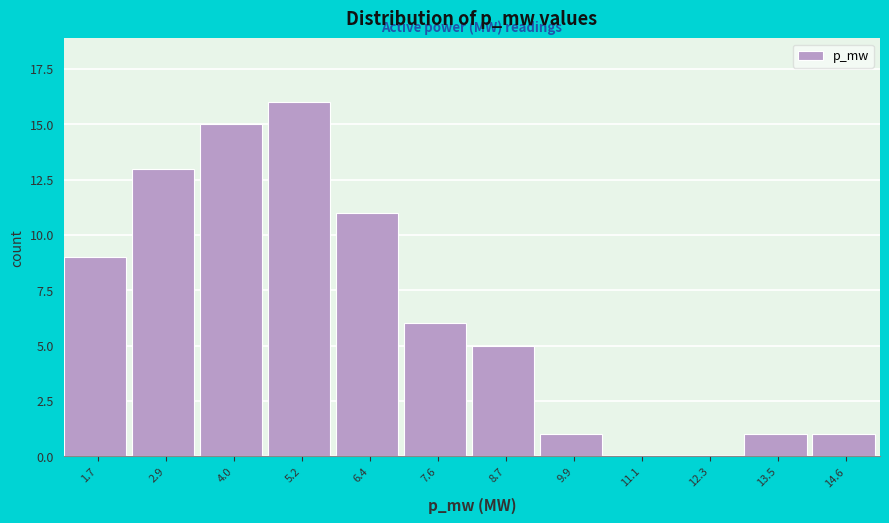

Reading right to left, transcribe all the data shown in this chart.

14.6=1	13.5=1	12.3=0	11.1=0	9.9=1	8.7=5	7.6=6	6.4=11	5.2=16	4.0=15	2.9=13	1.7=9